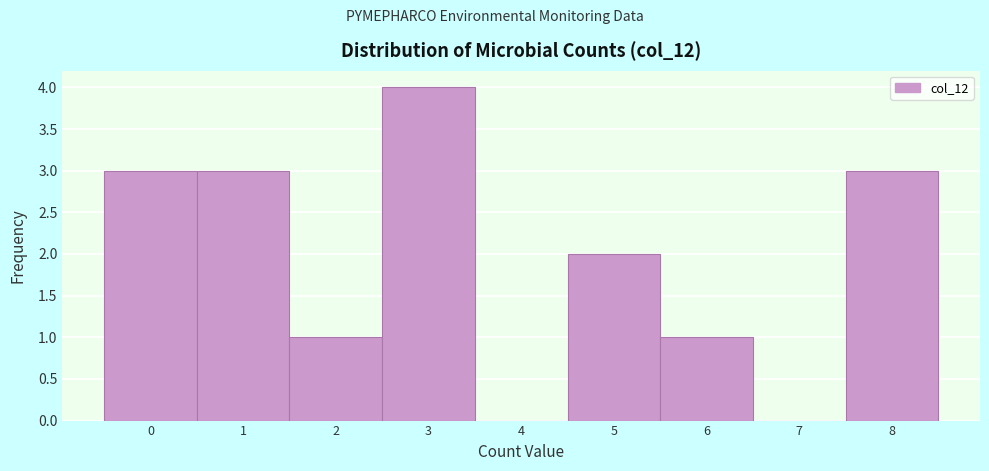

Over which range of the x-axis is the bar tallest?

2.5 to 3.5